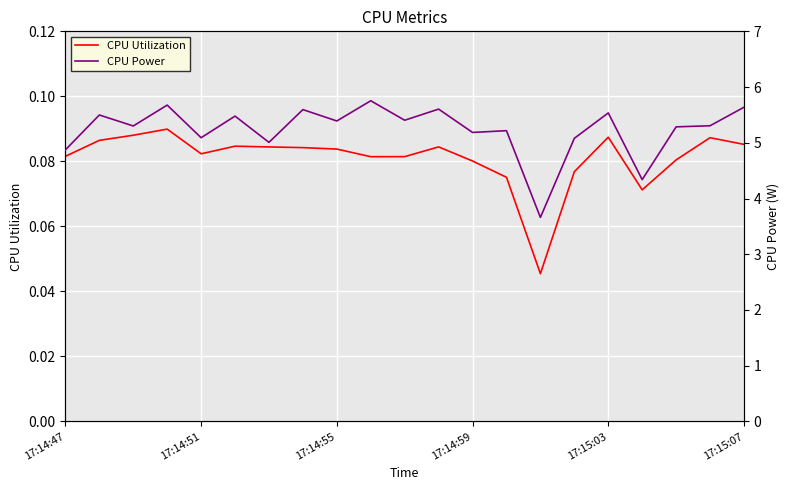

How many CPU Utilization values are between 0 and 1?

21